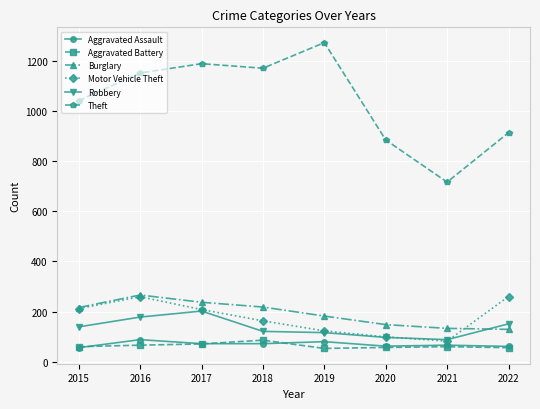

How many lines are shown in the chart?

6